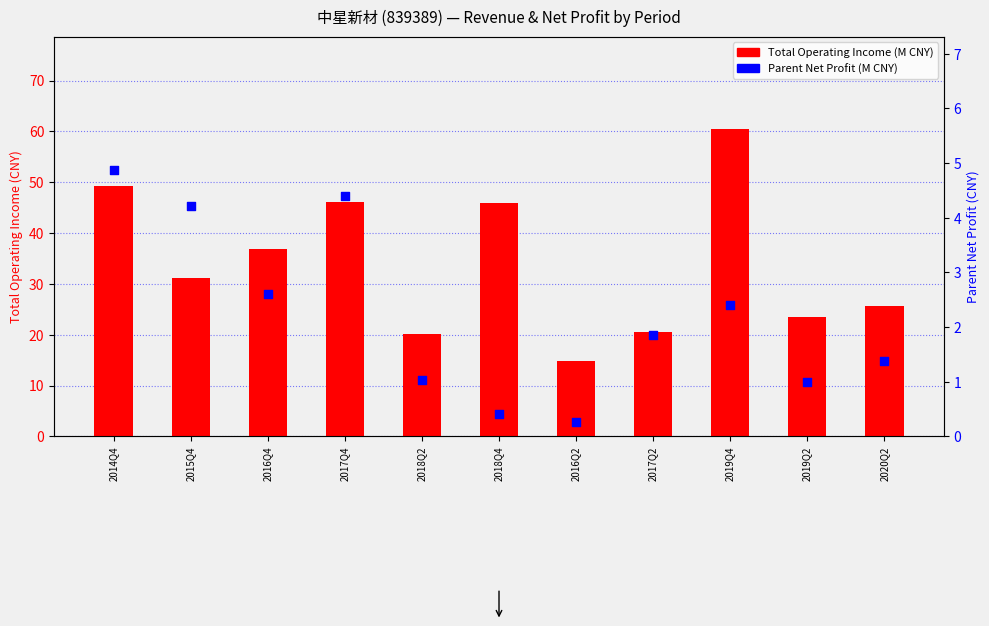

Which series has the largest total across all categories?

Total Operating Income (M CNY)